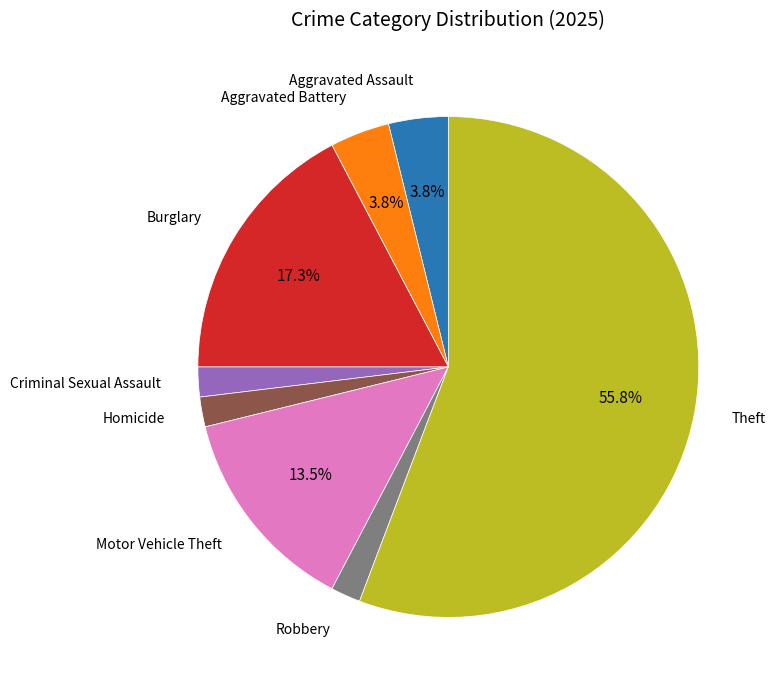

Is there any slice that represents more than half of the pie?

Yes